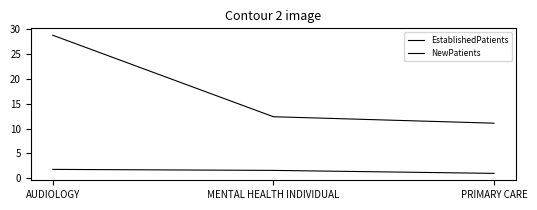

What is the difference between the highest and lowest values at PRIMARY CARE?

10.1